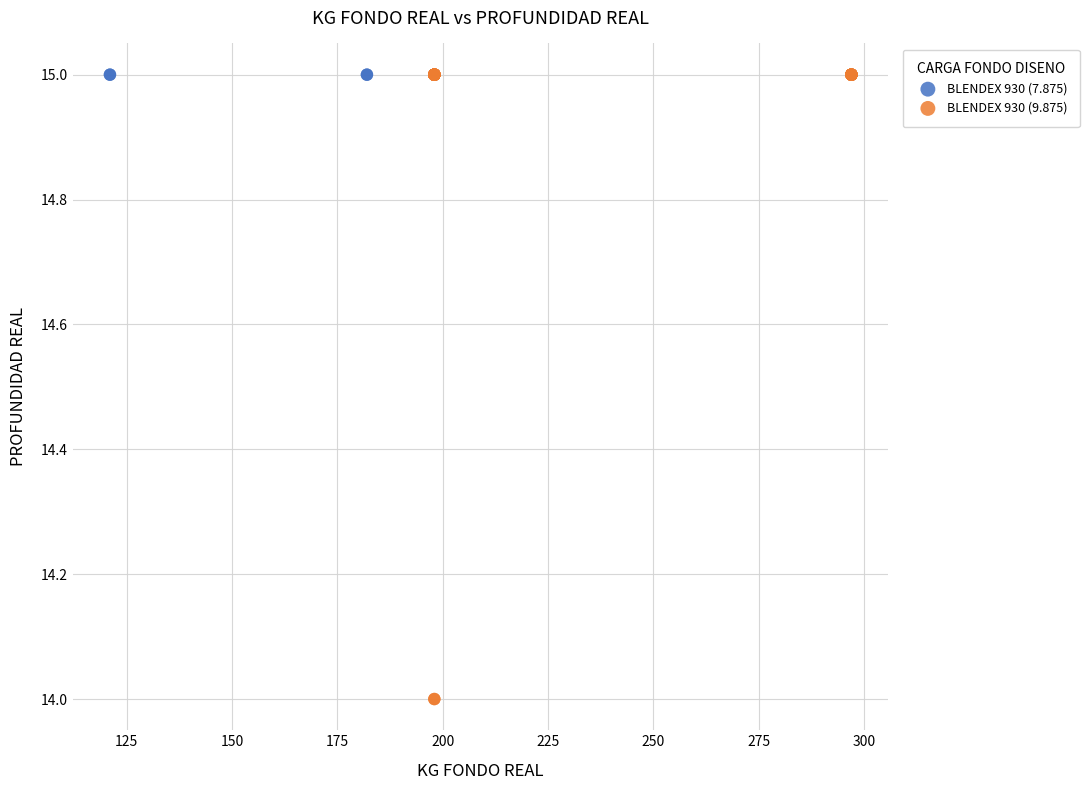

Which series contains the lowest Y value?

BLENDEX 930 (9.875)